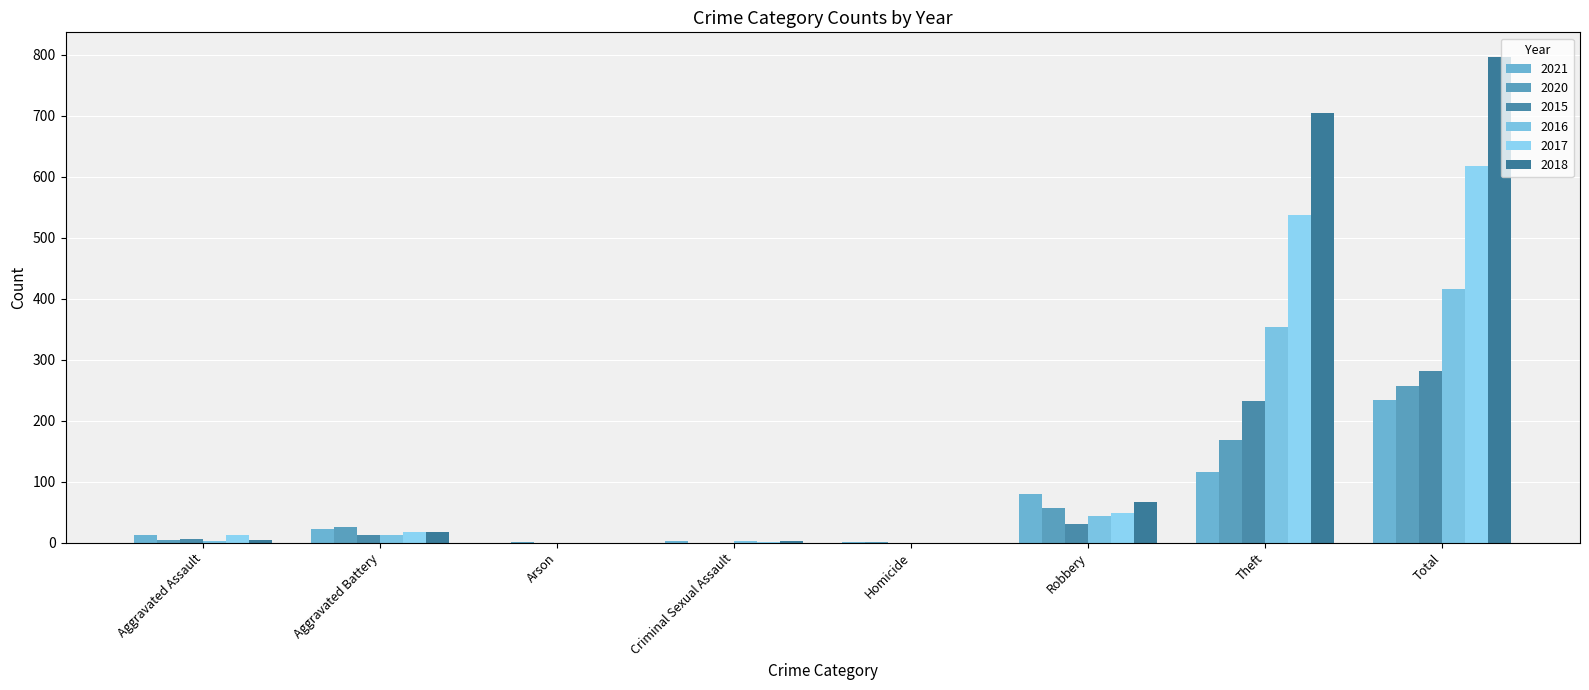

Which series has the largest range (max minus min)?

2018